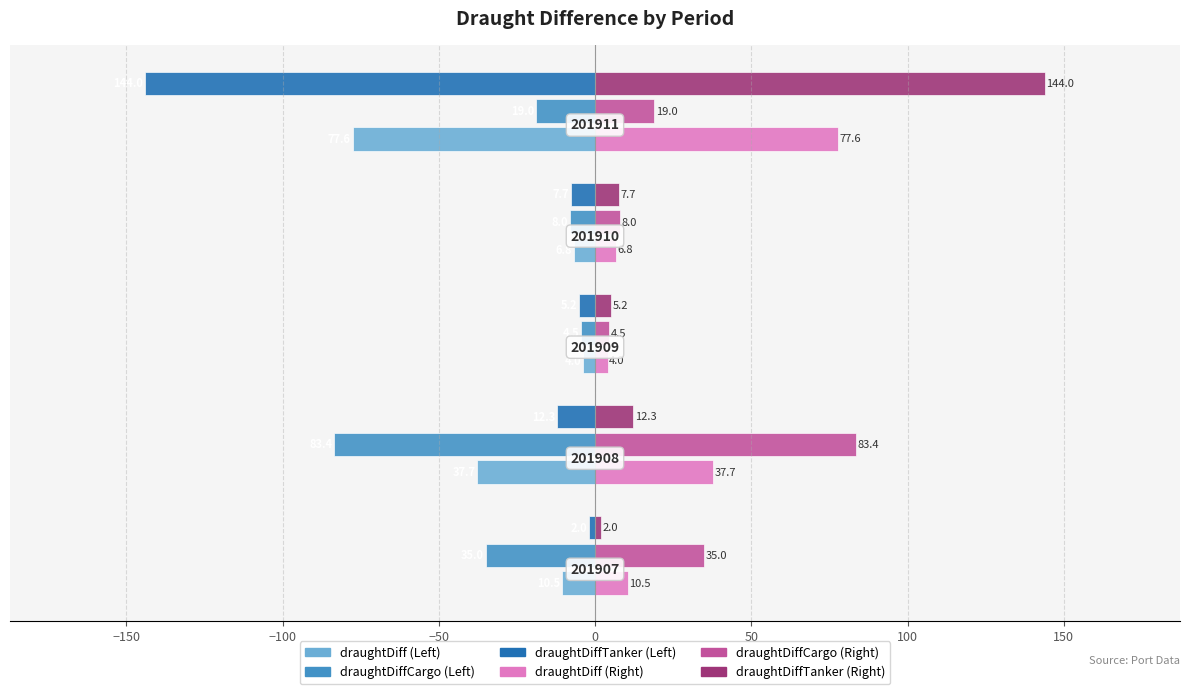

What is the minimum value for draughtDiffCargo (Left)?

-83.4